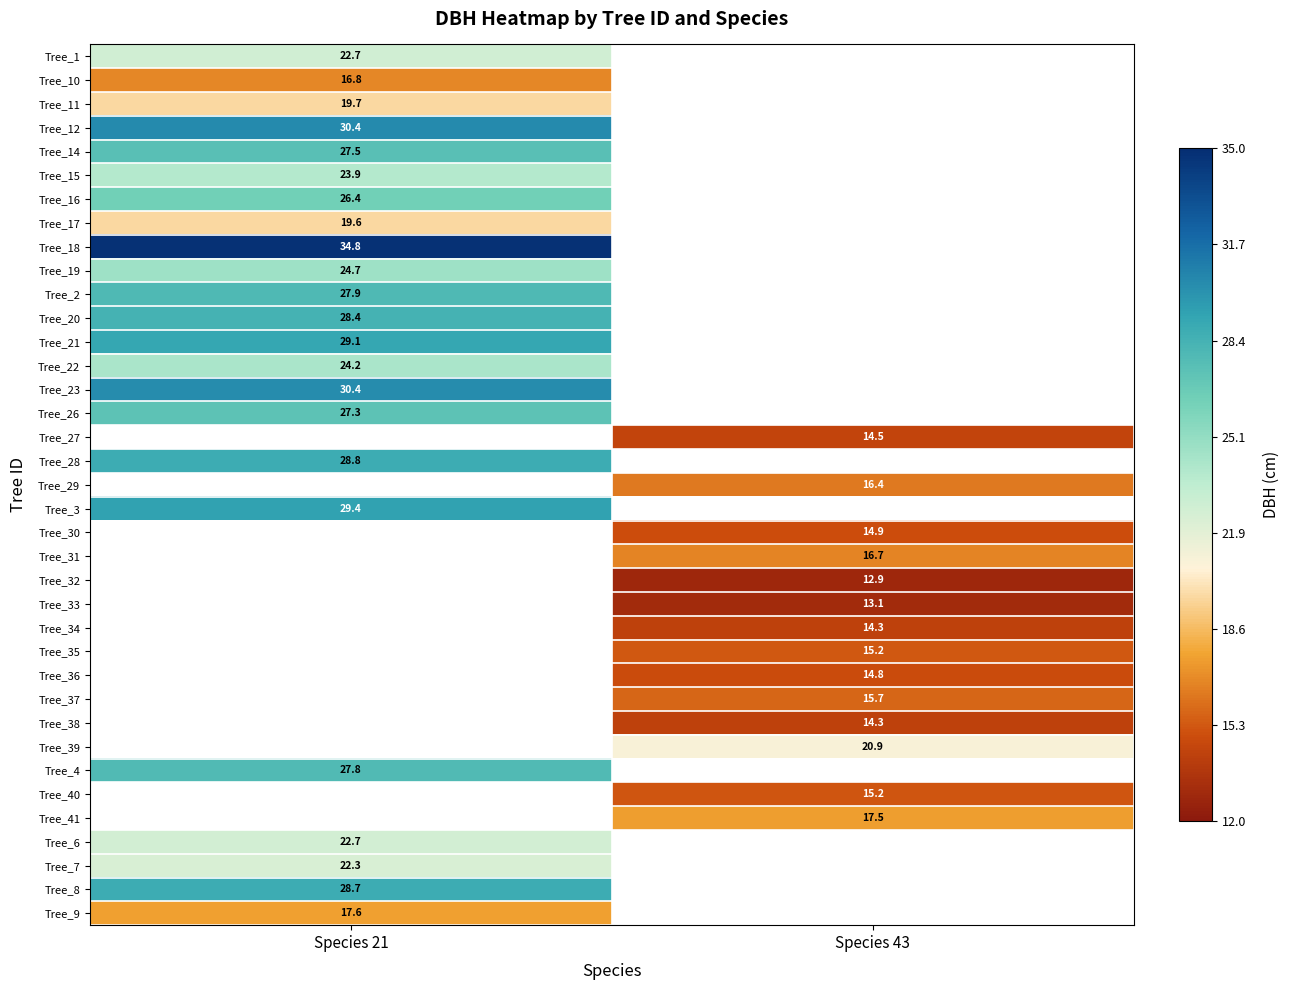

Is the value of Tree_17 at Species 21 greater than the value of Tree_41 at Species 43?

Yes